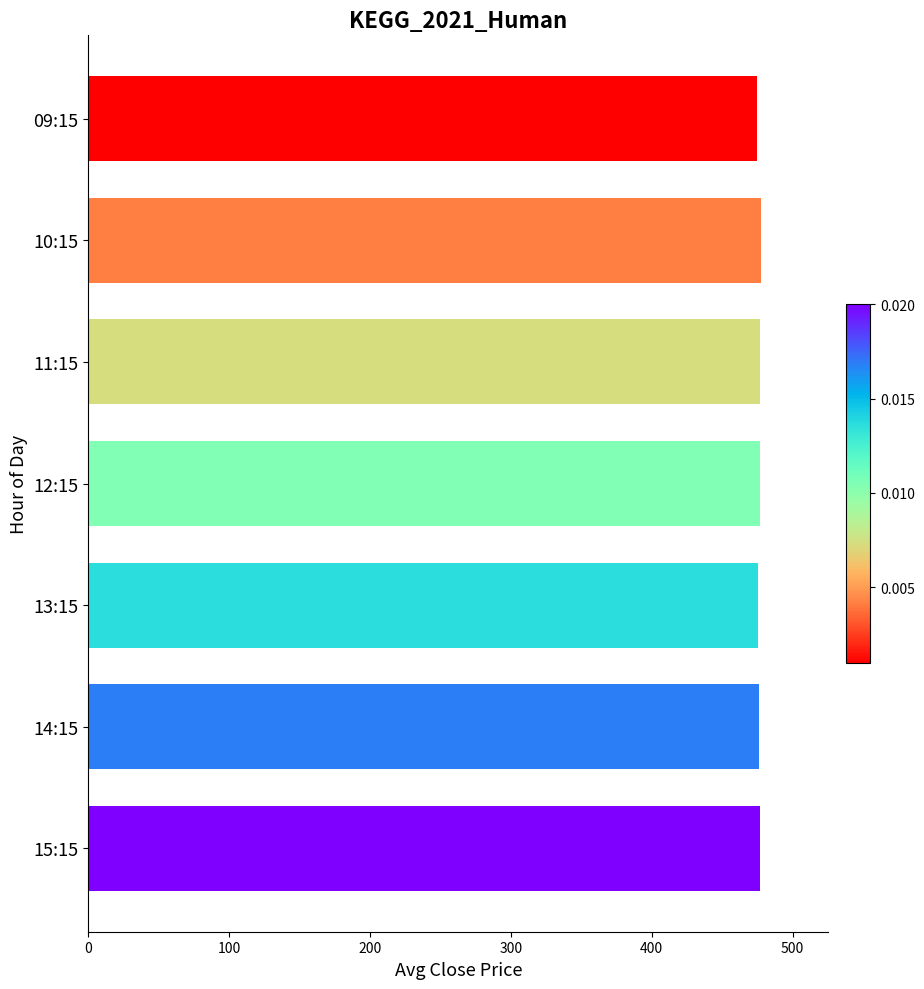

Does the chart contain stacked bars?

No